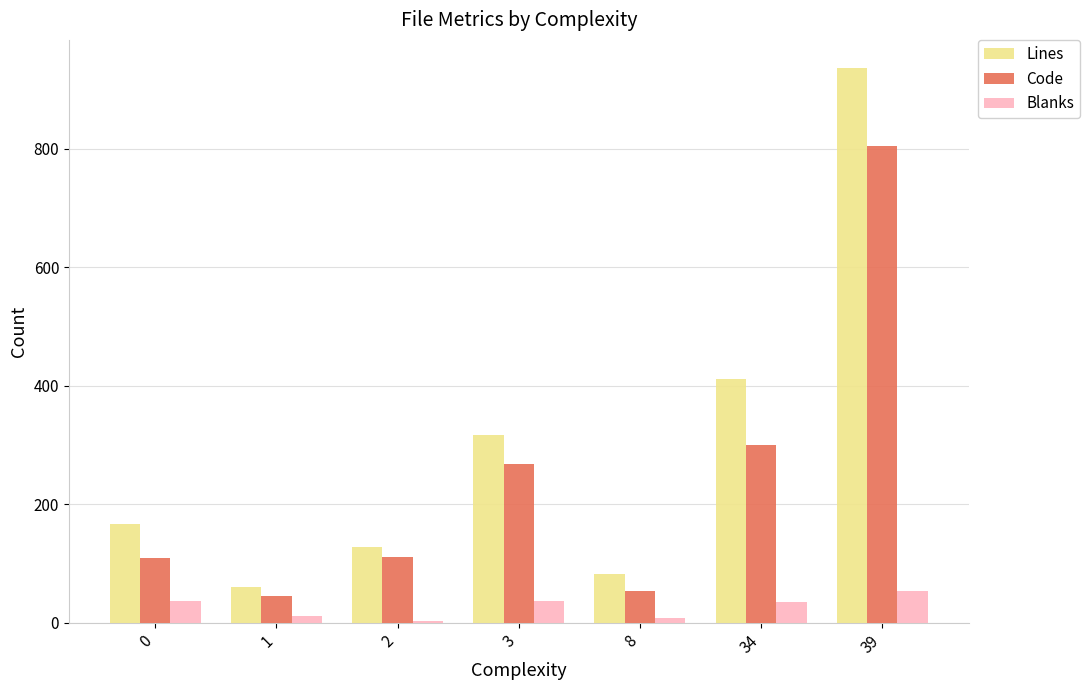

List the series in order of their overall mean, highest first.

Lines, Code, Blanks